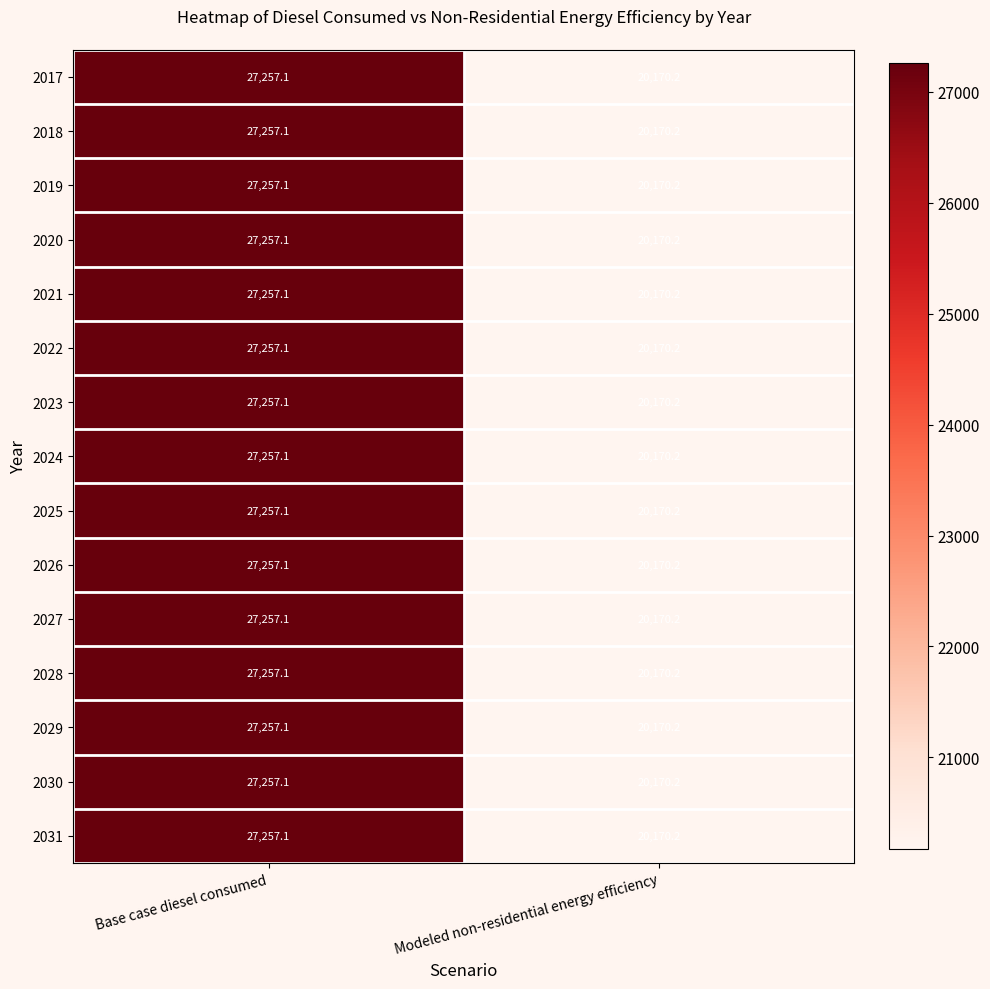

Count the number of data series in this chart.

15